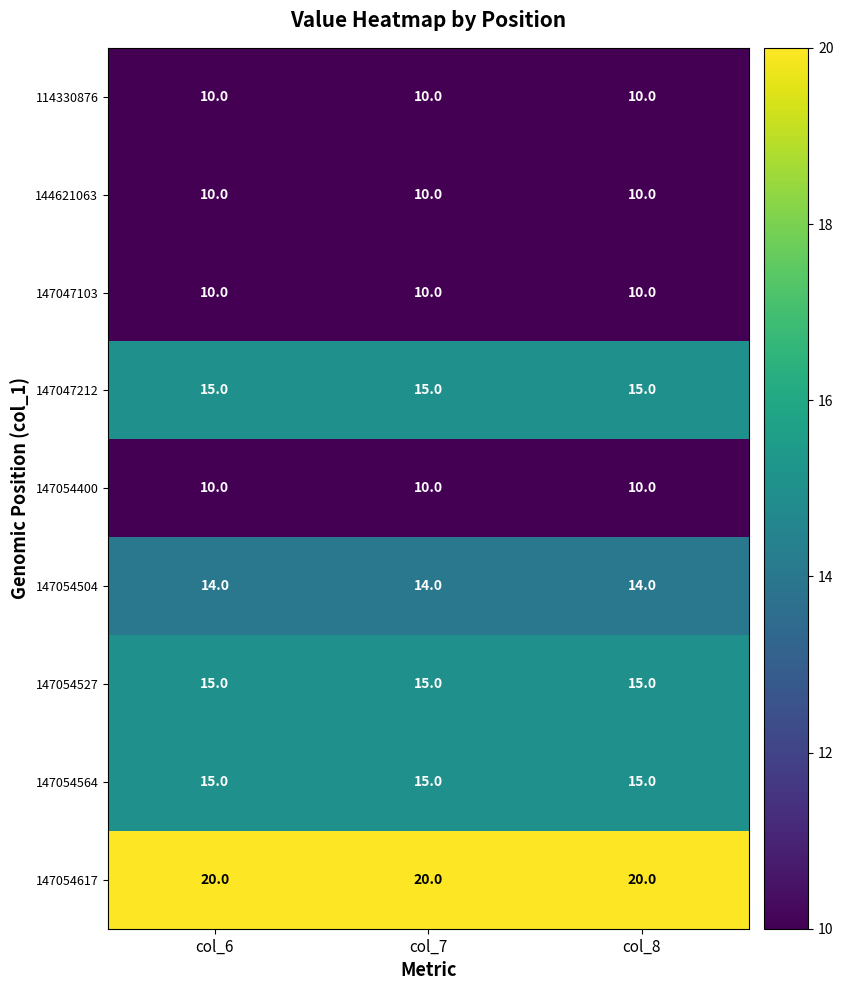

What value does the 147054564 series have at col_6?

15